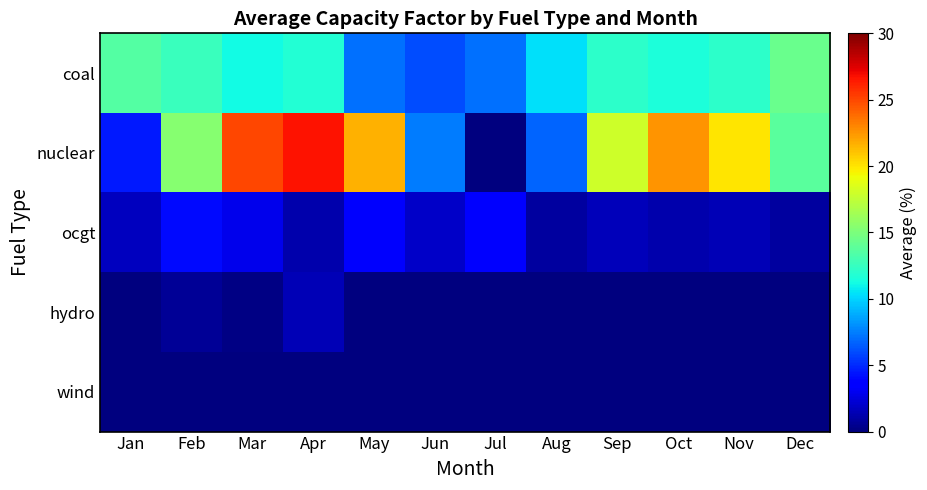

Between Apr and Nov, which is larger?

Nov